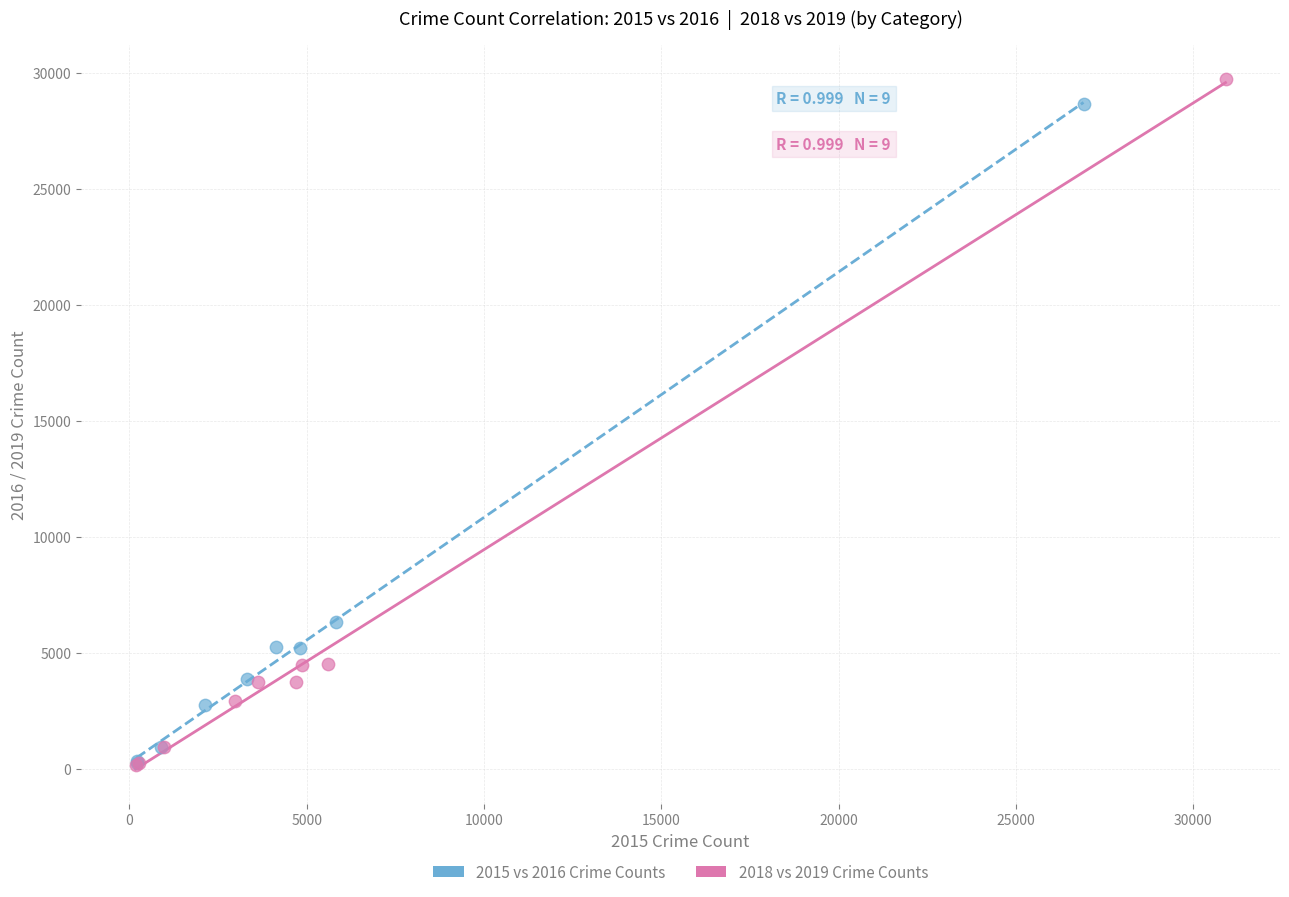

Which series has the largest Y range (max minus min)?

2018 vs 2019 Crime Counts